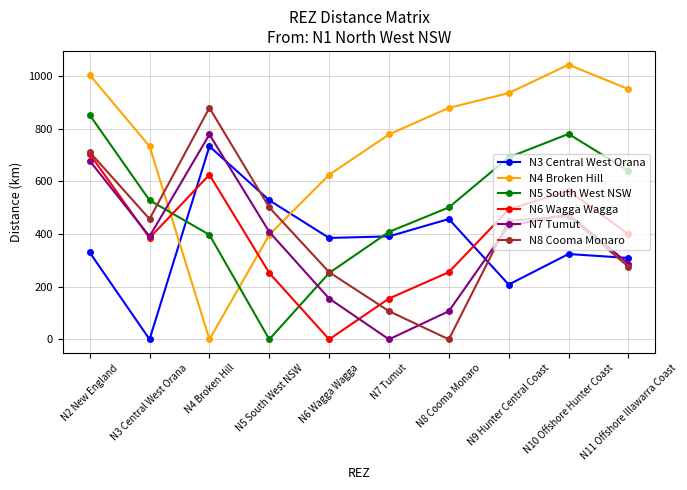

At which label is N7 Tumut closest to 389?

N3 Central West Orana